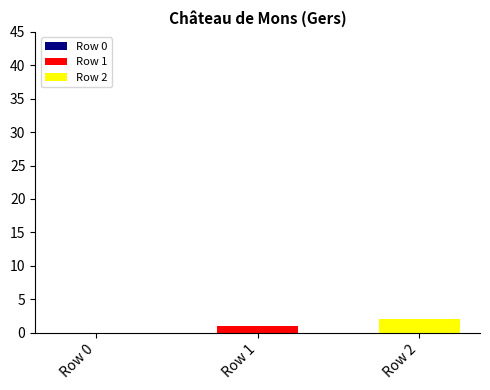

Which series has the widest spread of values?

Row 1